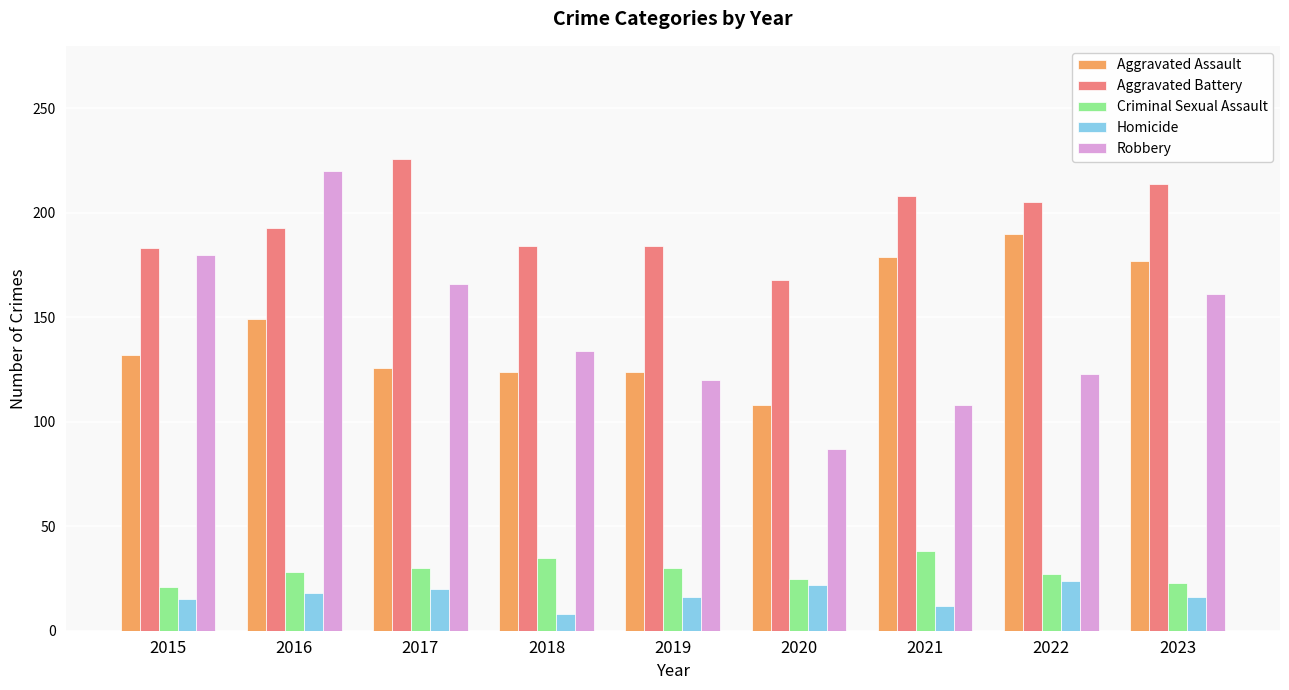

Is the value of Aggravated Assault at 2018 greater than the value of Homicide at 2019?

Yes